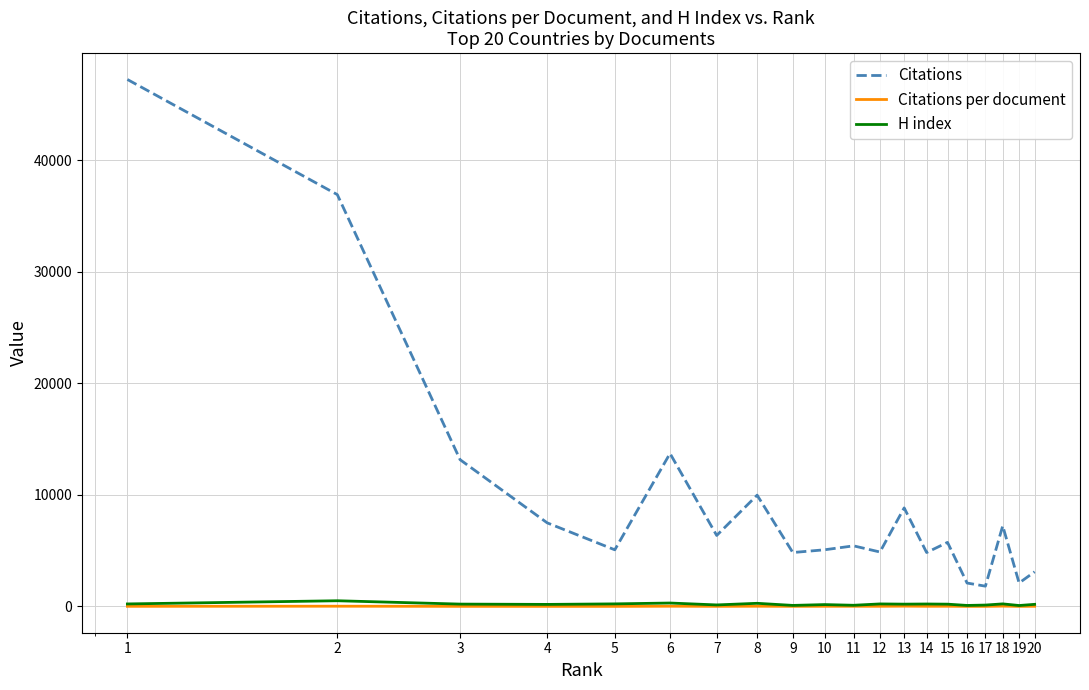

True or false: H index and Citations intersect in this chart.

False